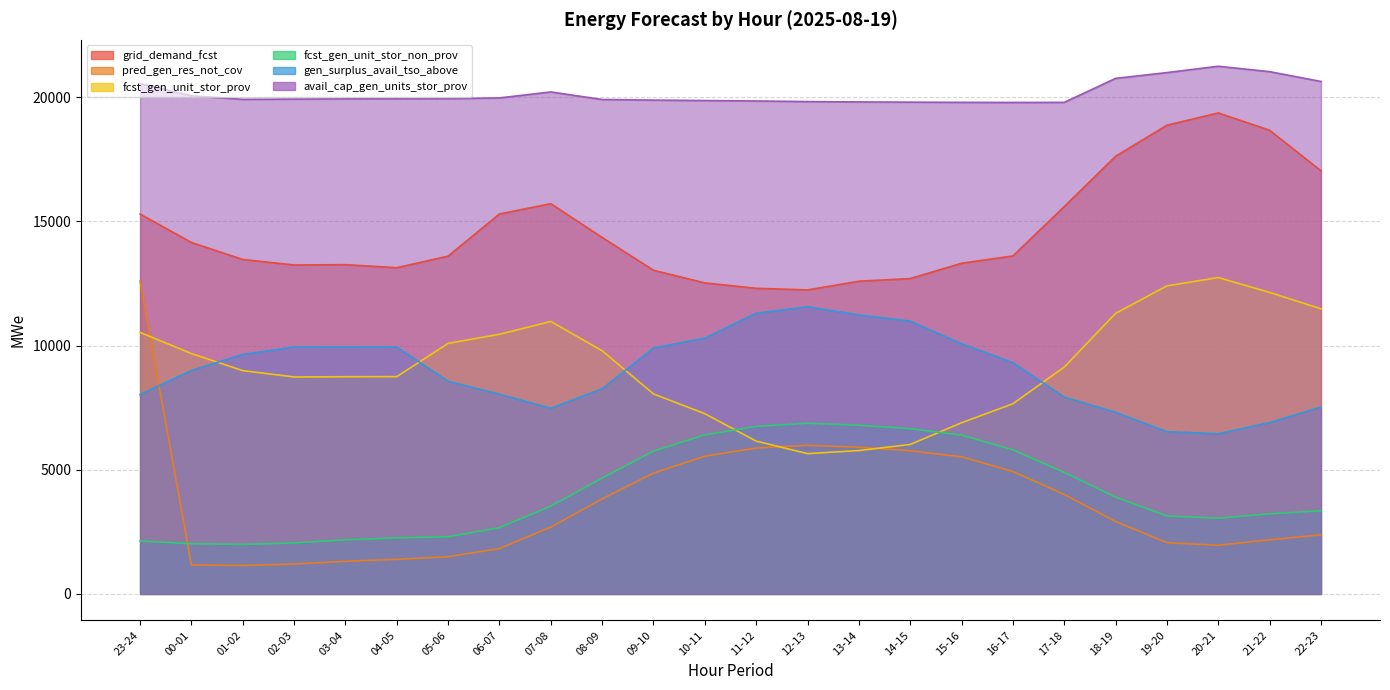

Reading left to right, extract all data points from this chart.

grid_demand_fcst: 15292	14148	13462	13241	13253	13132	13597	15296	15709	14349	13028	12520	12303	12237	12587	12694	13310	13605	15592	17616	18867	19361	18664	17033
pred_gen_res_not_cov: 12596	1167	1145	1204	1313	1392	1498	1826	2691	3824	4863	5545	5875	5981	5905	5765	5519	4929	4007	2916	2065	1958	2180	2379
fcst_gen_unit_stor_prov: 10528	9676	8989	8734	8743	8747	10086	10452	10968	9789	8051	7255	6152	5648	5772	6016	6891	7655	9131	11294	12399	12736	12137	11478
fcst_gen_unit_stor_non_prov: 2129	2021	1993	2055	2178	2258	2300	2667	3536	4664	5750	6404	6743	6872	6790	6654	6394	5801	4893	3896	3139	3049	3224	3348
gen_surplus_avail_tso_above: 8026	8997	9644	9941	9946	9939	8561	8039	7475	8259	9903	10297	11303	11559	11231	10982	10074	9311	7924	7312	6531	6450	6898	7520
avail_cap_gen_units_stor_prov: 20539	20052	19909	19920	19928	19933	19937	19967	20207	19903	19879	19861	19843	19819	19805	19796	19788	19784	19787	20753	20986	21242	21023	20629